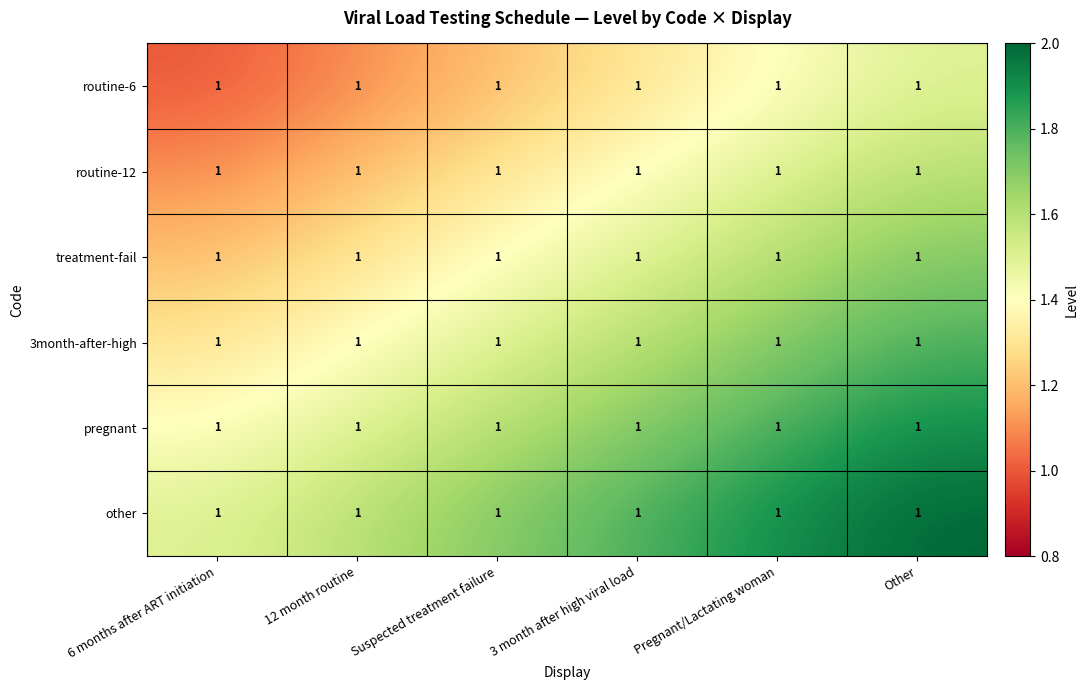

At which category does the chart reach its minimum across all series?

6 months after ART initiation